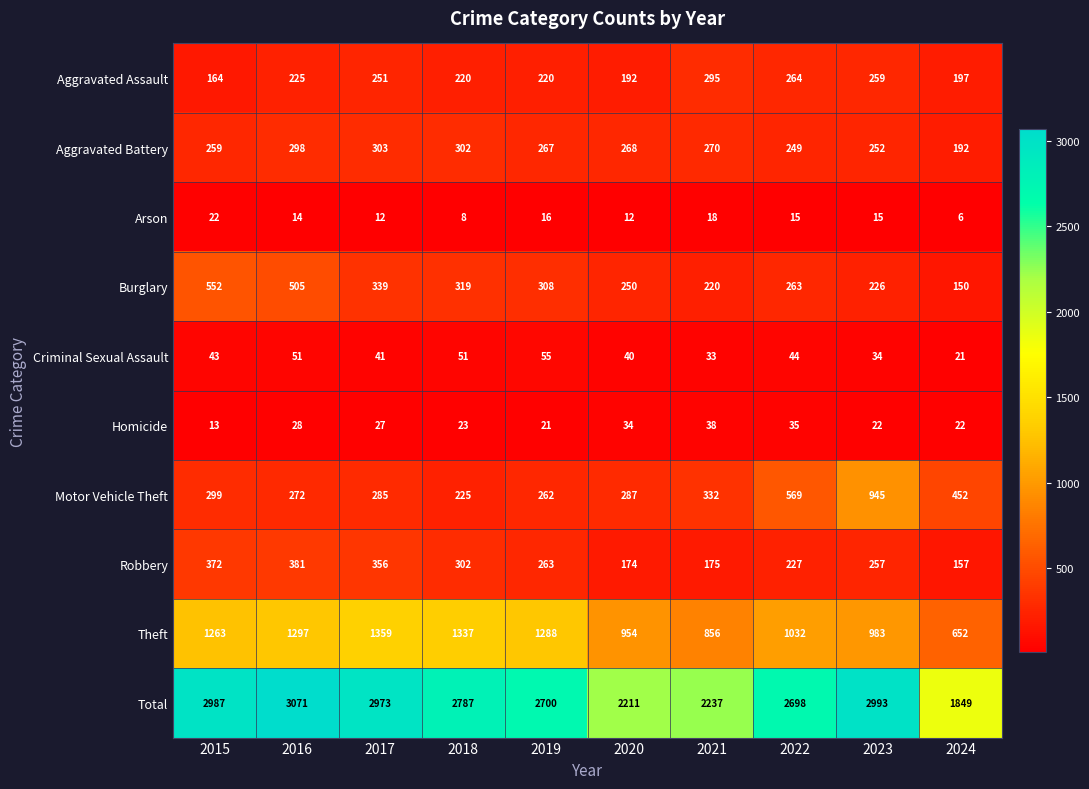

At how many categories does at least one series exceed 1833?

10